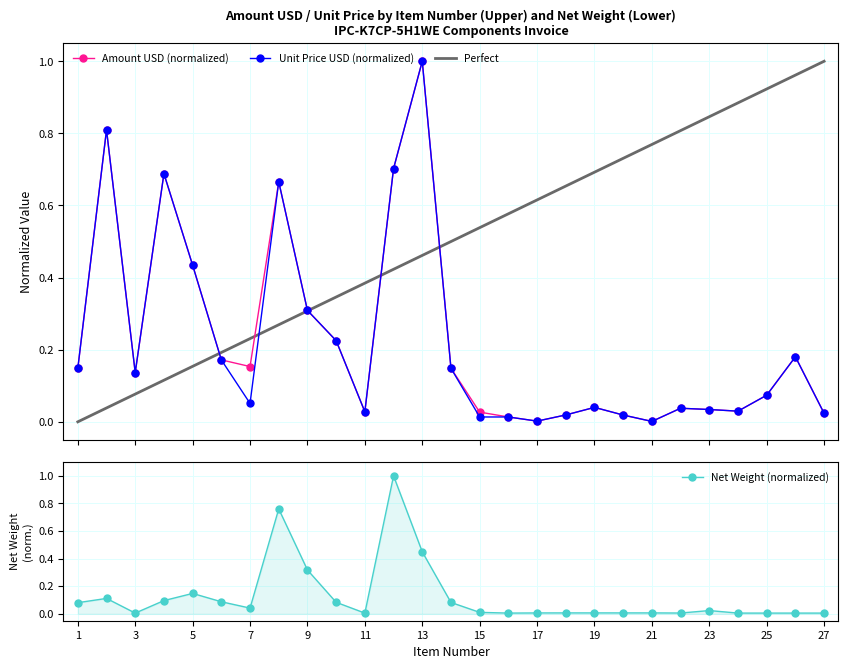

What is the value of the Amount USD point at the 14th from the left?

0.1